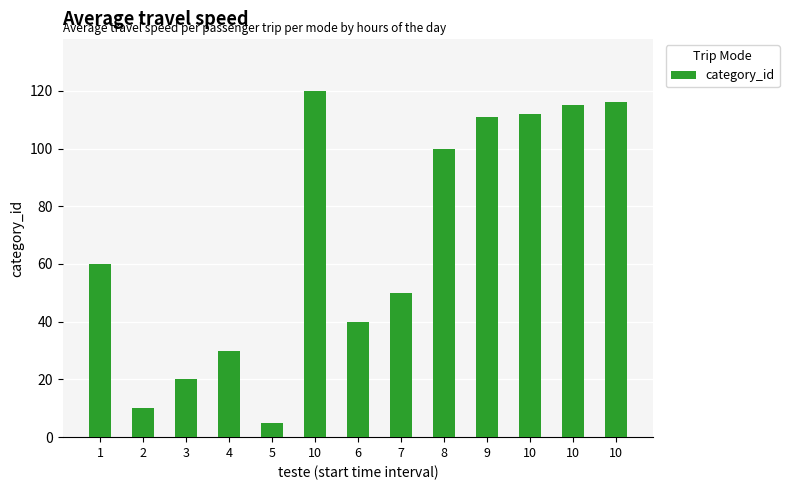

List the labels in order of value, smallest first.

5, 2, 3, 4, 6, 7, 1, 8, 9, 10, 10, 10, 10